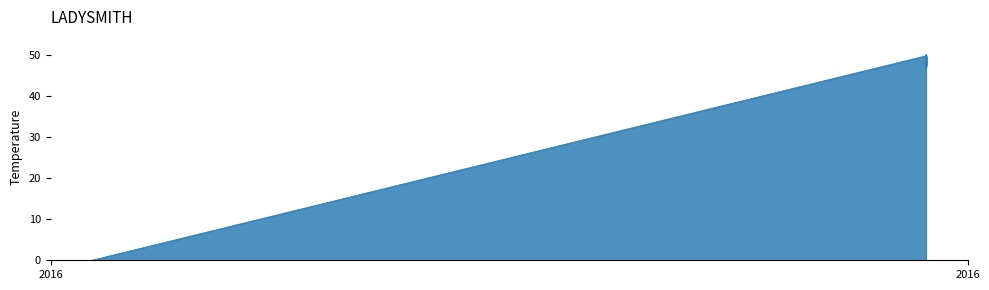

Rank the categories by value from lowest to highest.

2016-10-03, 2016-10-03, 2016-10-03, 2016-10-03, 2016-10-03, 2016-10-03, 2016-10-03, 2016-10-03, 2016-10-03, 2016-10-15, 2016-10-15, 2016-10-15, 2016-10-15, 2016-10-15, 2016-10-15, 2016-10-15, 2016-10-15, 2016-10-15, 2016-10-15, 2016-10-15, 2016-10-15, 2016-10-15, 2016-10-15, 2016-10-15, 2016-10-15, 2016-10-15, 2016-10-15, 2016-10-15, 2016-10-15, 2016-10-15, 2016-10-15, 2016-10-15, 2016-10-15, 2016-10-15, 2016-10-15, 2016-10-15, 2016-10-15, 2016-10-15, 2016-10-15, 2016-10-15